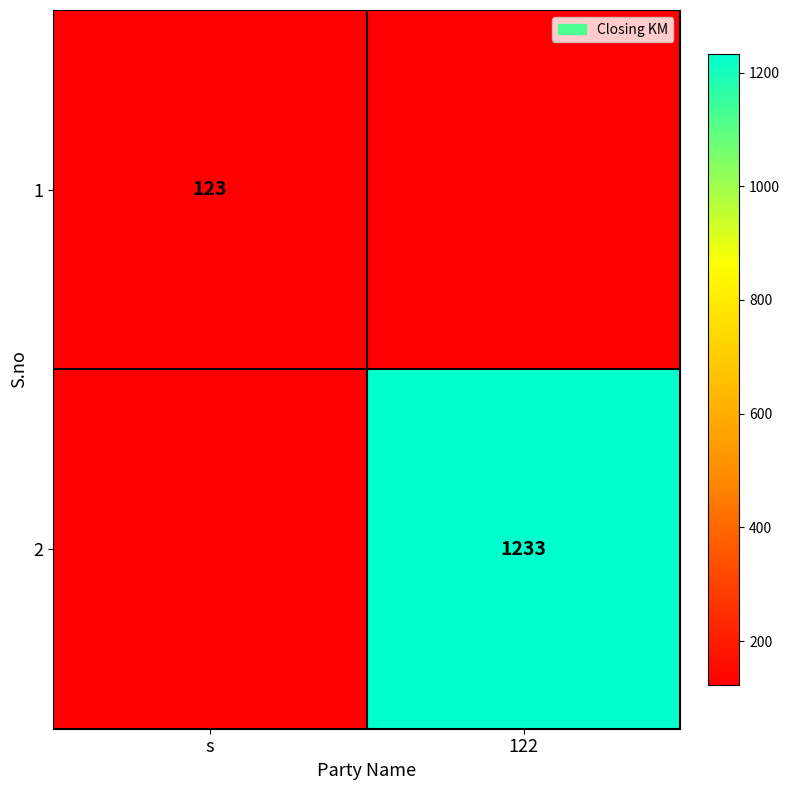

Which has a higher value, s or 122?

122